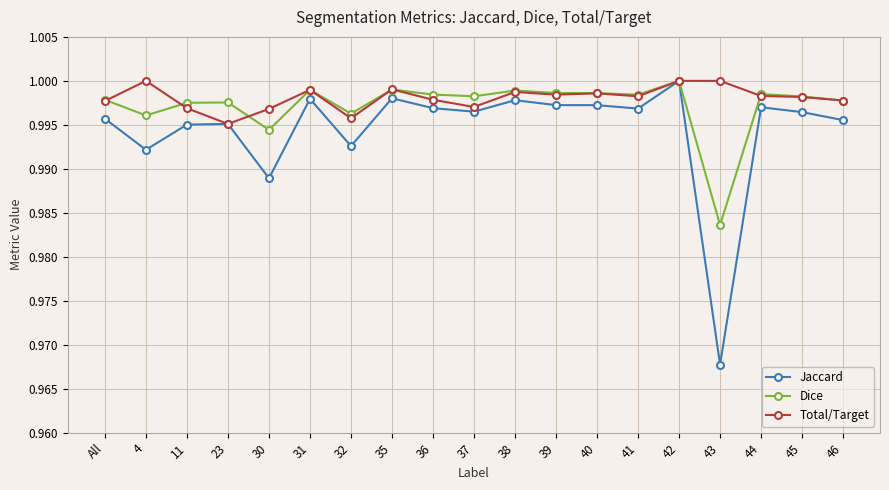

Which series has the largest range (max minus min)?

Jaccard